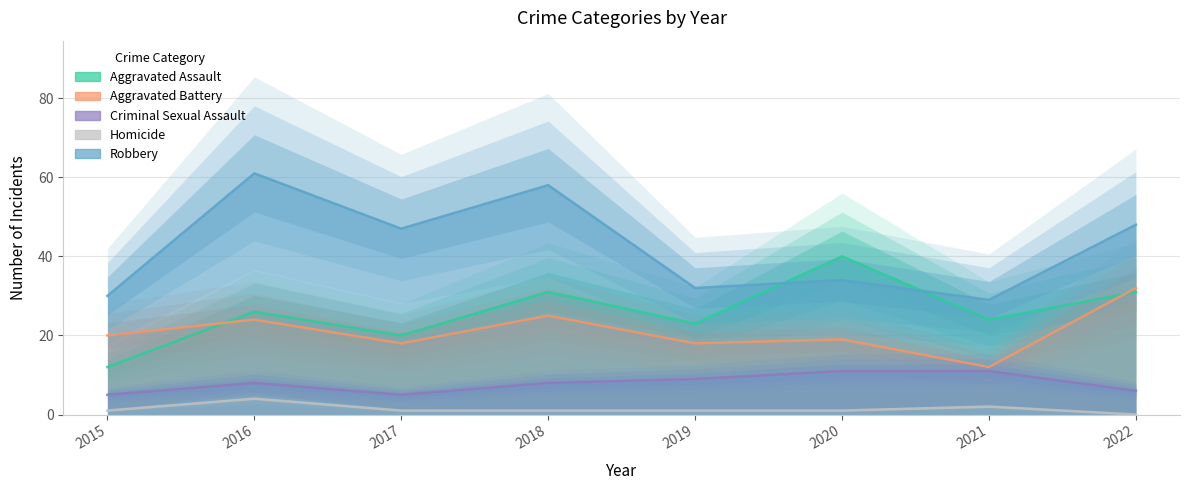

Reading left to right, what are all the values shown in this chart?

Aggravated Assault: 2015=12	2016=26	2017=20	2018=31	2019=23	2020=40	2021=24	2022=31
Aggravated Battery: 2015=20	2016=24	2017=18	2018=25	2019=18	2020=19	2021=12	2022=32
Criminal Sexual Assault: 2015=5	2016=8	2017=5	2018=8	2019=9	2020=11	2021=11	2022=6
Homicide: 2015=1	2016=4	2017=1	2018=1	2019=1	2020=1	2021=2	2022=0
Robbery: 2015=30	2016=61	2017=47	2018=58	2019=32	2020=34	2021=29	2022=48